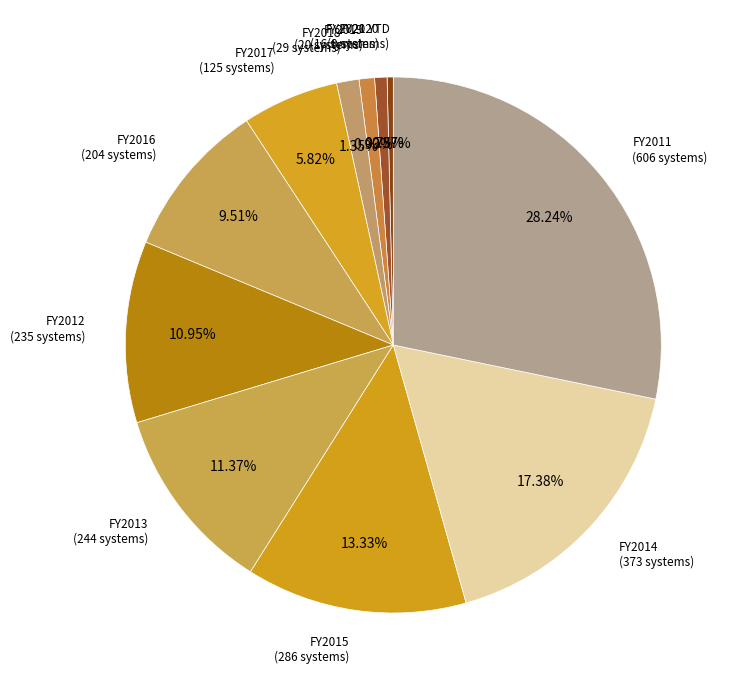

What is the ratio of the value at FY2012 to the value at FY2018?

8.1